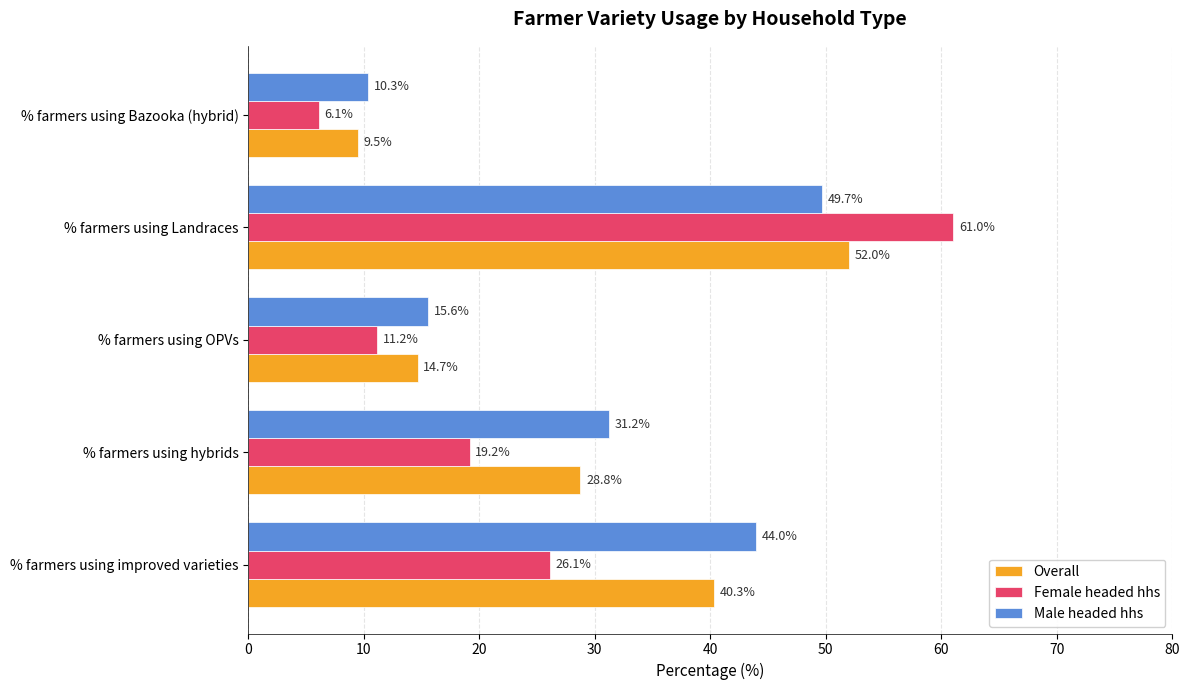

List the series in order of their peak value, lowest first.

Male headed hhs, Overall, Female headed hhs